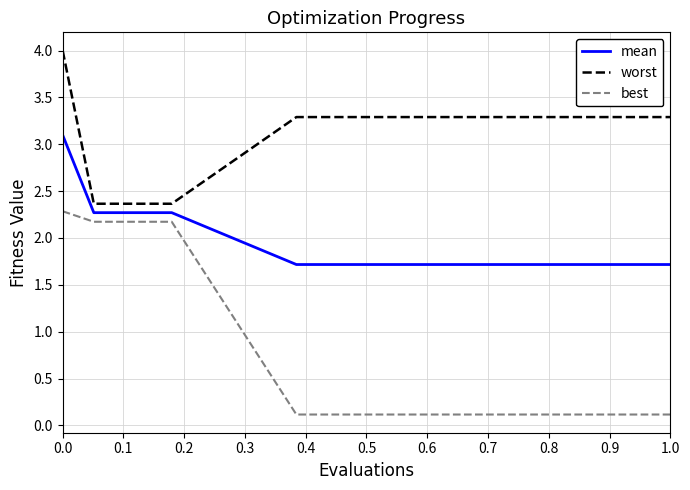

True or false: mean and best cross at least once.

False